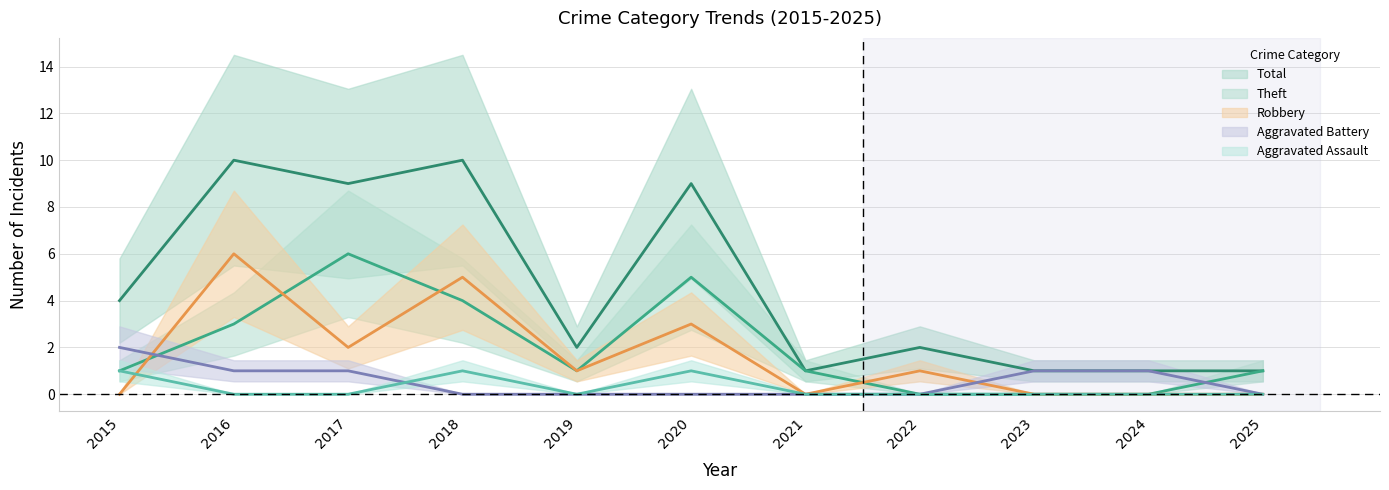

Which series has the largest total across all categories?

Total